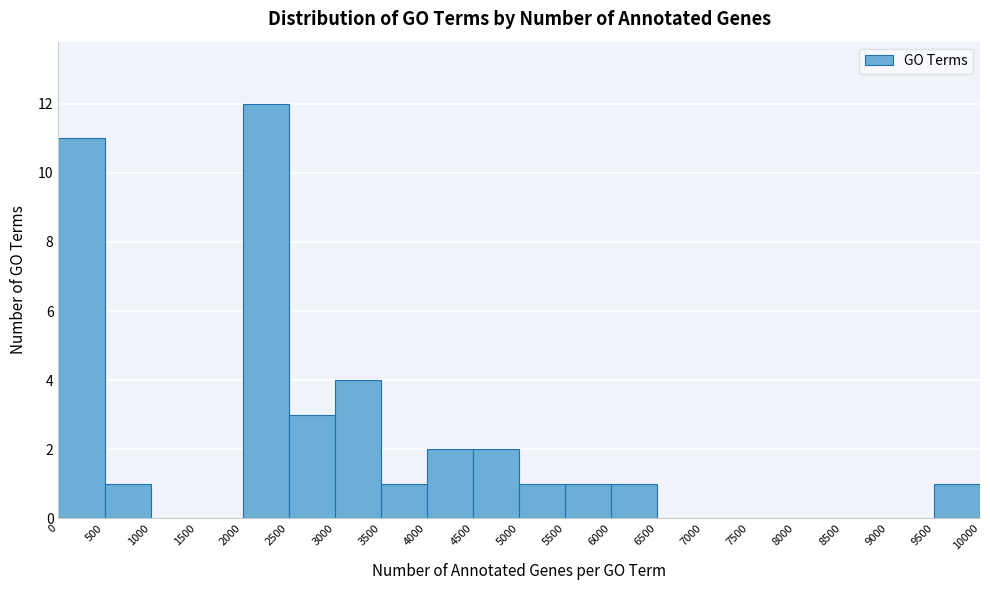

Reading left to right, list every bar in this chart as the range it spans on the x-axis followed by its height. The values are not printed on the chart, so give them approximately, as read against the axis.

0 to 500: 11
500 to 1000: 1
1000 to 1500: 0
1500 to 2000: 0
2000 to 2500: 12
2500 to 3000: 3
3000 to 3500: 4
3500 to 4000: 1
4000 to 4500: 2
4500 to 5000: 2
5000 to 5500: 1
5500 to 6000: 1
6000 to 6500: 1
6500 to 7000: 0
7000 to 7500: 0
7500 to 8000: 0
8000 to 8500: 0
8500 to 9000: 0
9000 to 9500: 0
9500 to 10000: 1